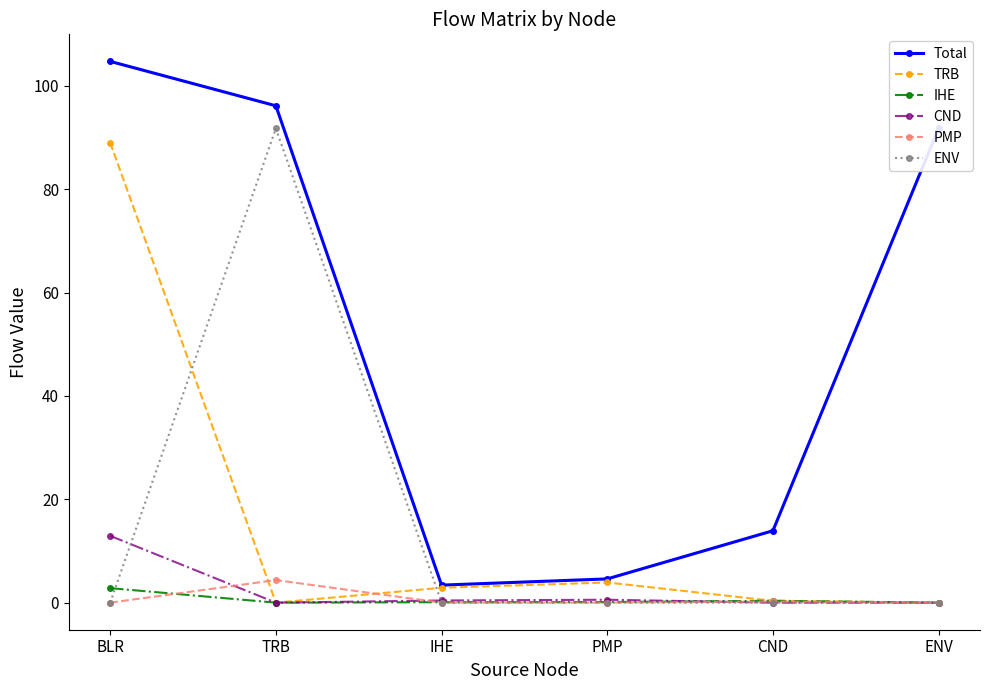

True or false: TRB has more than 2 interior local peaks.

False